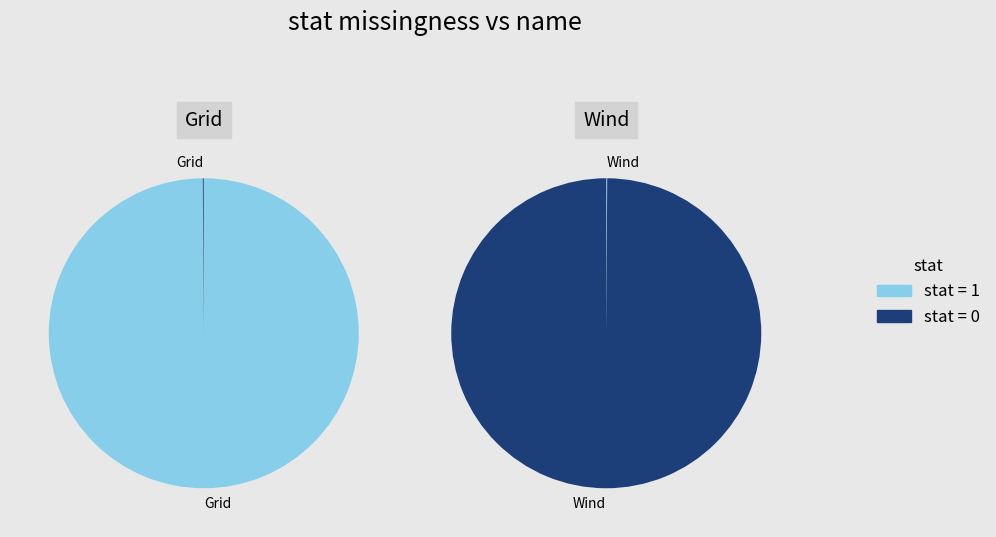

Is it true that 1 is 0% of the pie?

True